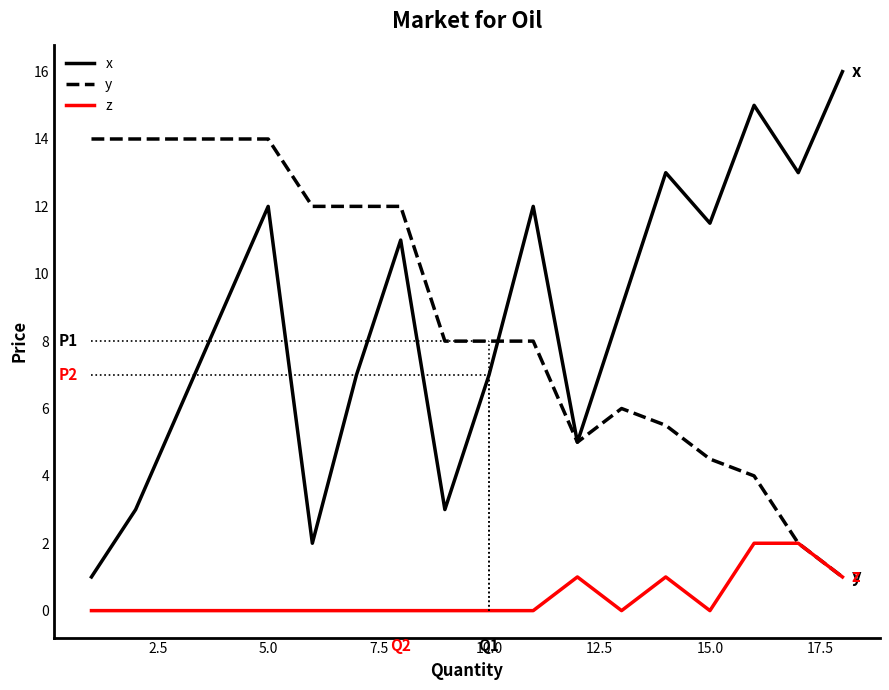

What are all the series names shown in the legend?

x, y, z